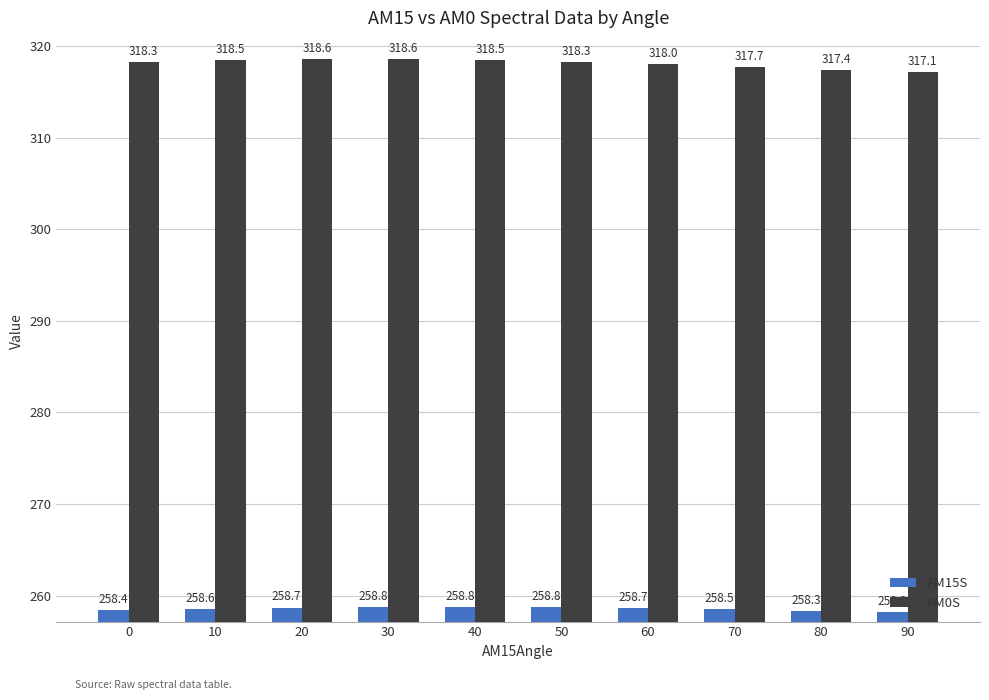

Rank the series by their maximum value, from lowest to highest.

AM15S, AM0S